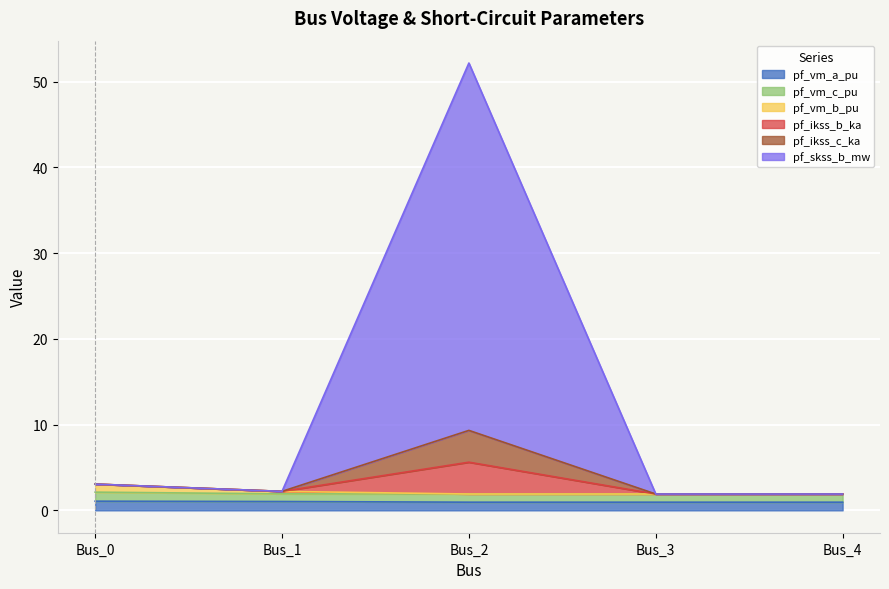

The value of pf_ikss_b_ka at Bus_1 is 3.3. True or false?

False